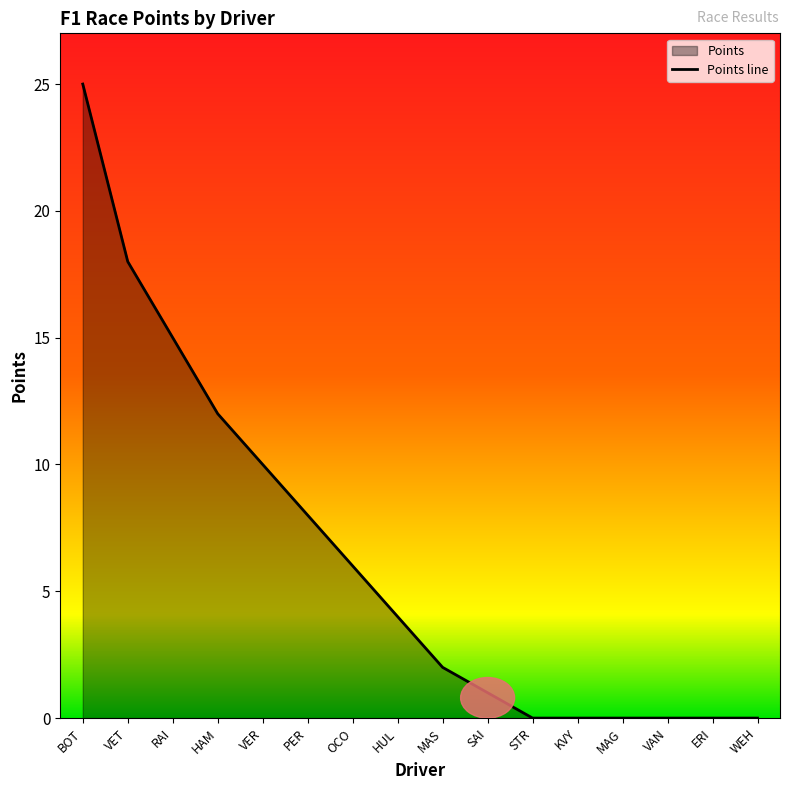

What is the average value?

6